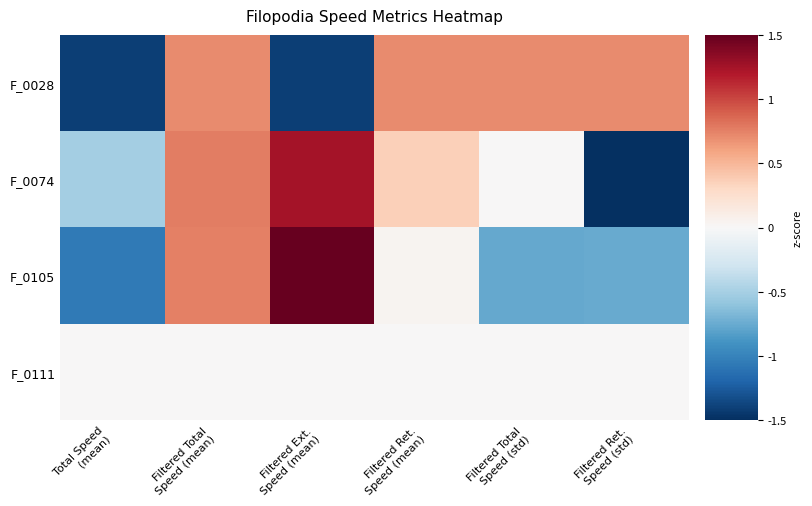

At which category is the sum across all series the highest?

Filtered Total
Speed (mean)